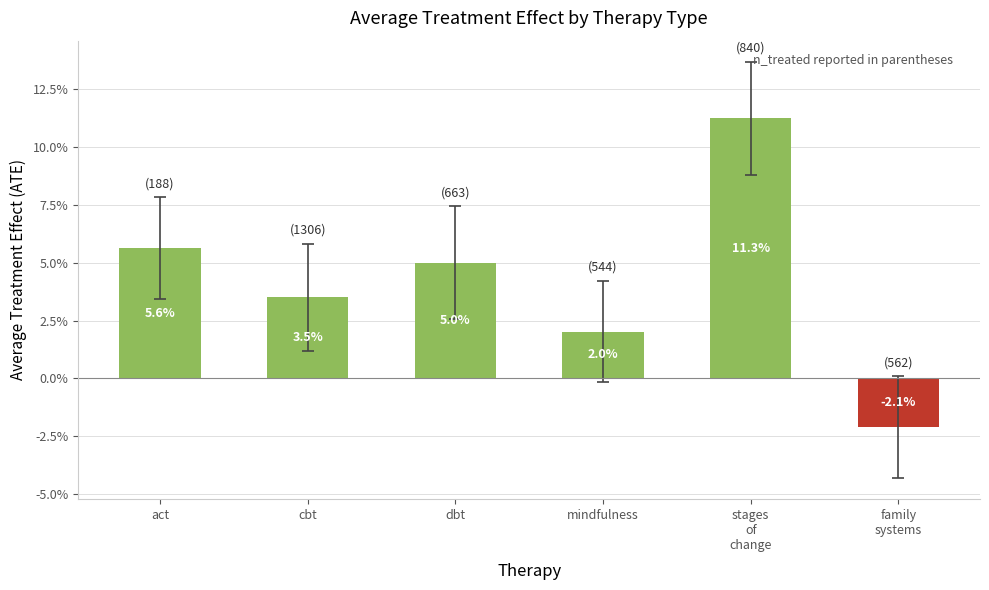

Are the bars horizontal?

No